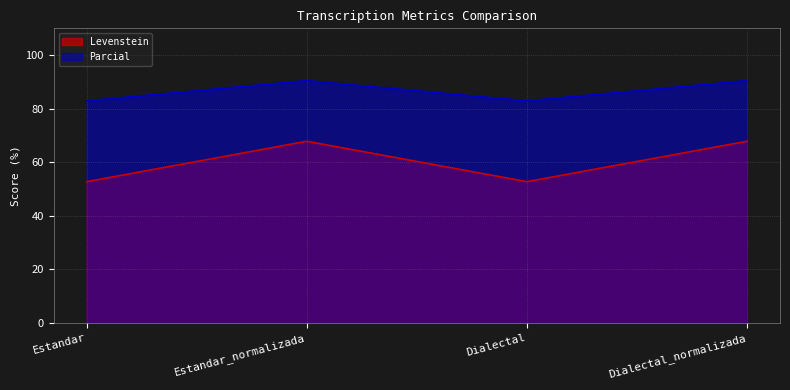

How many interior local peaks does the Parcial series have?

1